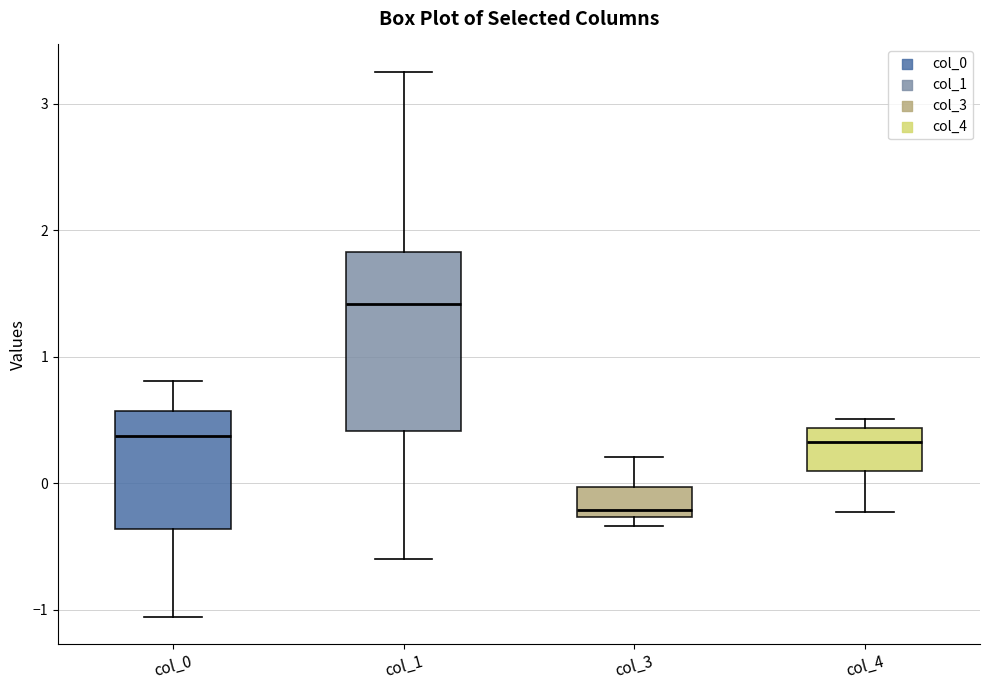

Reading left to right, read every box against the y-axis: the position of its median line, the range the box covers, and the ends of its whiskers. The values are not printed on the chart, so give them approximately, as read against the axis.

col_0: median 0.4, box -0.4 to 0.6, whiskers -1.1 to 0.8
col_1: median 1.4, box 0.4 to 1.8, whiskers -0.6 to 3.3
col_3: median -0.2, box -0.3 to 0.0, whiskers -0.3 (just below the box's lower edge) to 0.2
col_4: median 0.3, box 0.1 to 0.4, whiskers -0.2 to 0.5